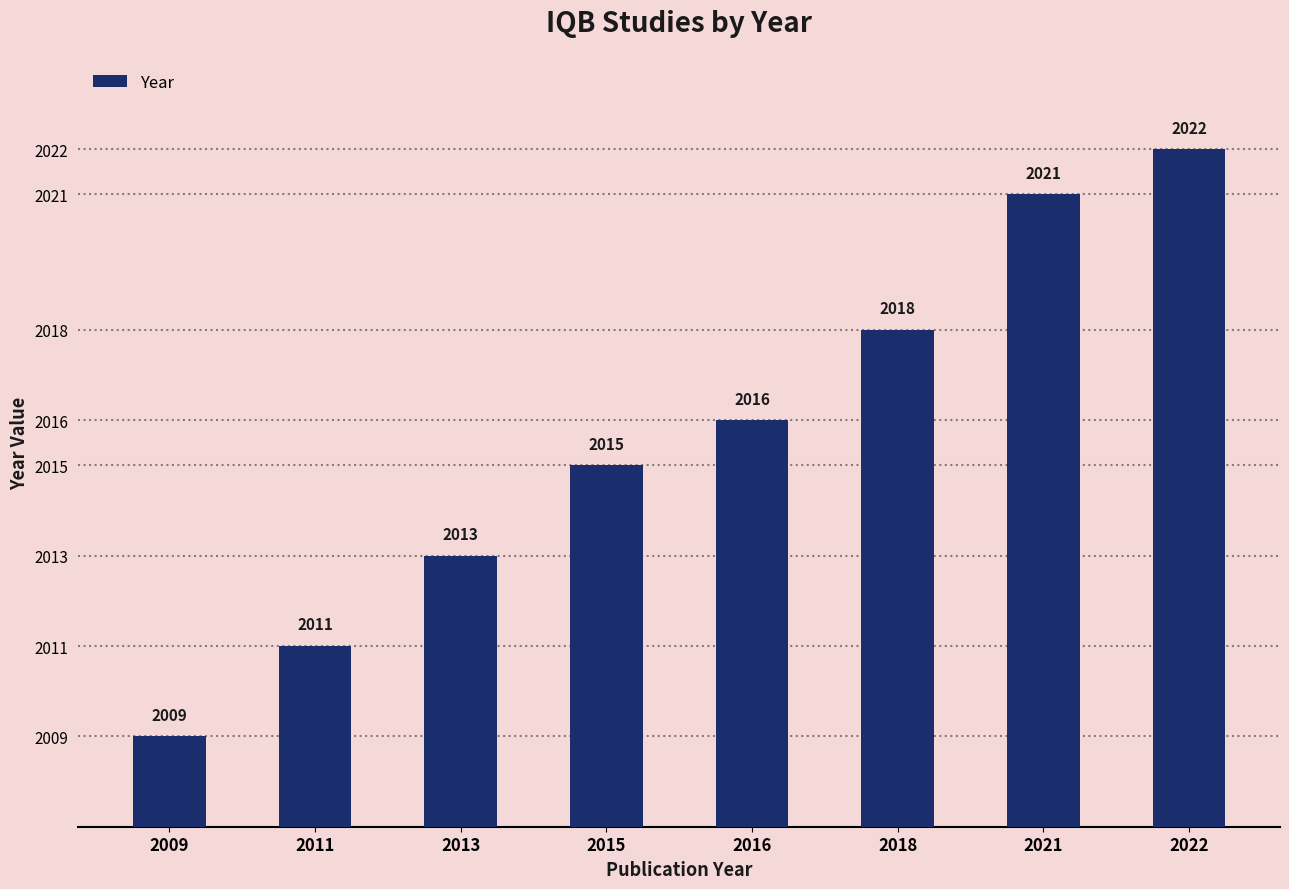

Reading right to left, what are all the values shown in this chart?

2022=2022	2021=2021	2018=2018	2016=2016	2015=2015	2013=2013	2011=2011	2009=2009